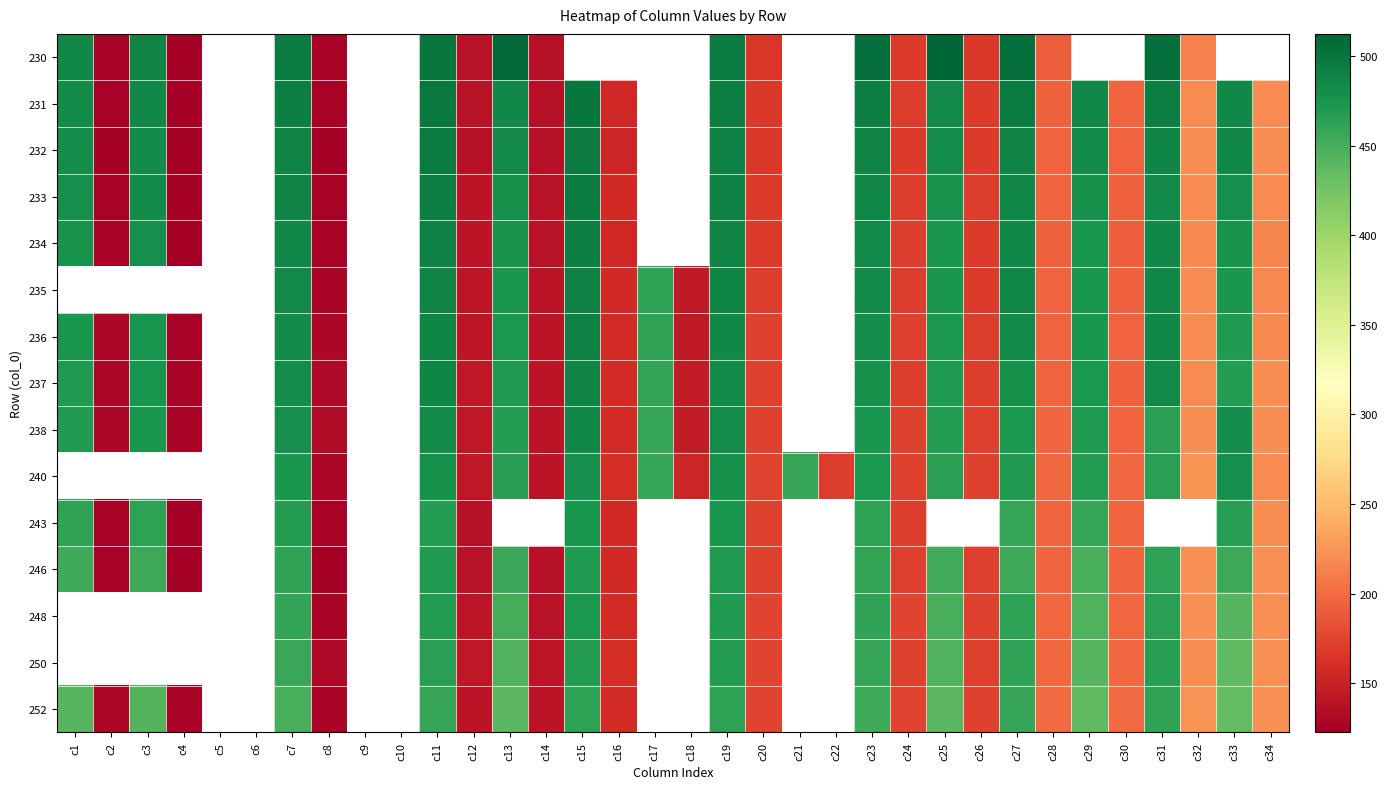

List the series in order of their peak value, lowest first.

246, 248, 250, 252, 238, 240, 243, 237, 234, 235, 236, 233, 232, 231, 230